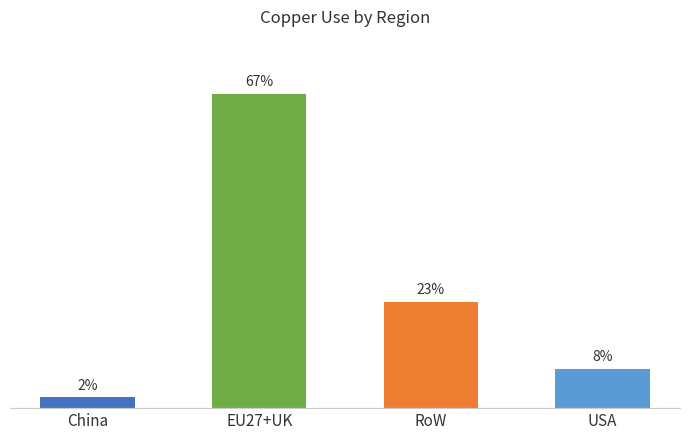

True or false: the data shows 3116.1 at USA.

False